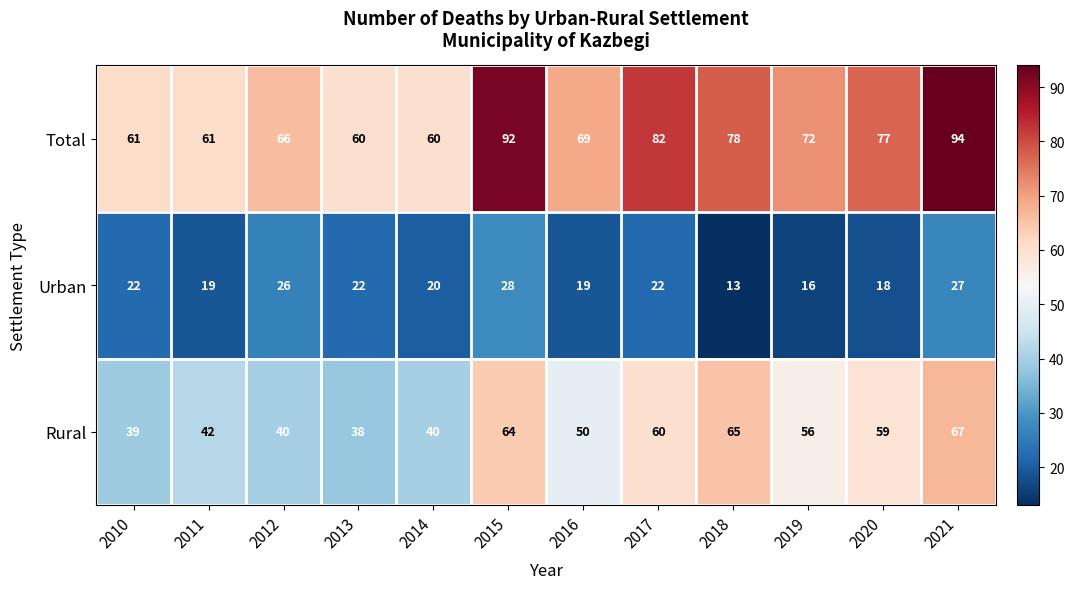

What is the minimum value shown in the chart?

13